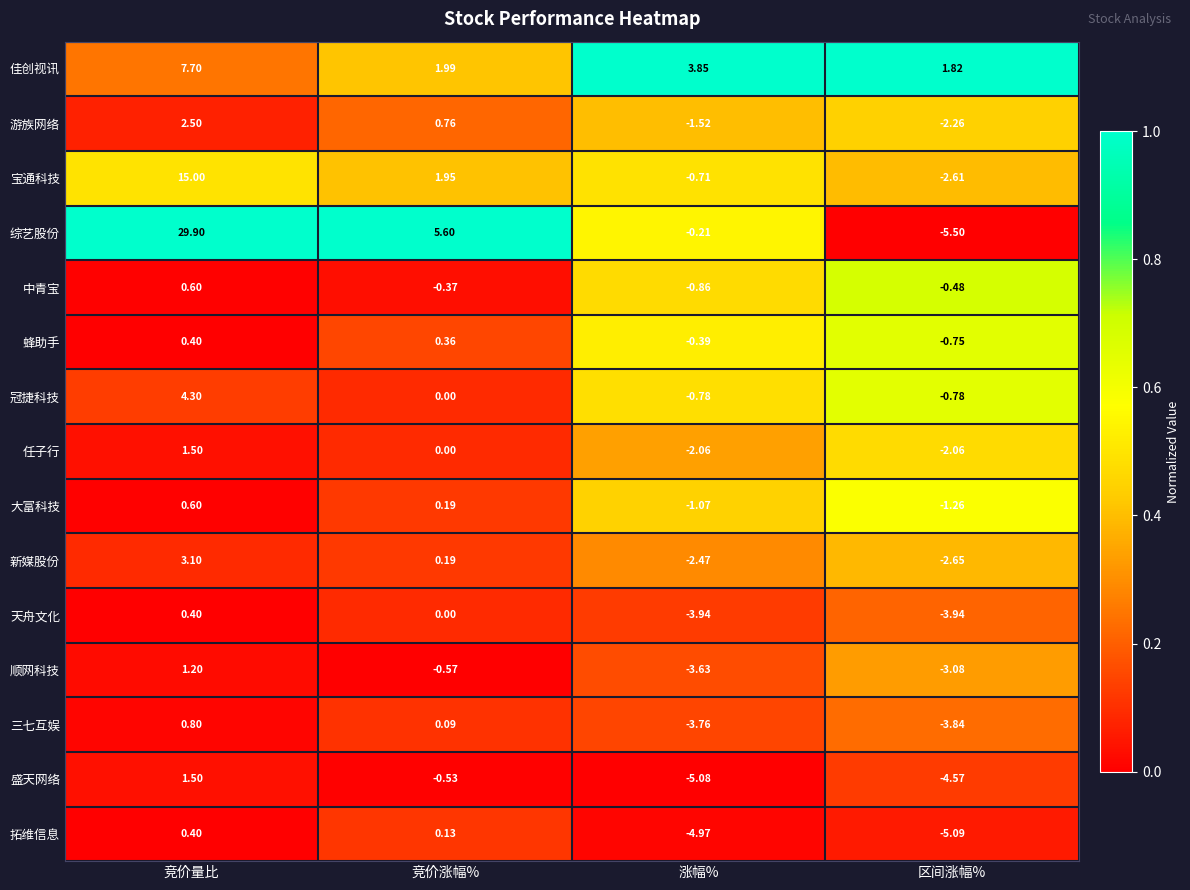

At which category is the sum across all series the highest?

竞价量比